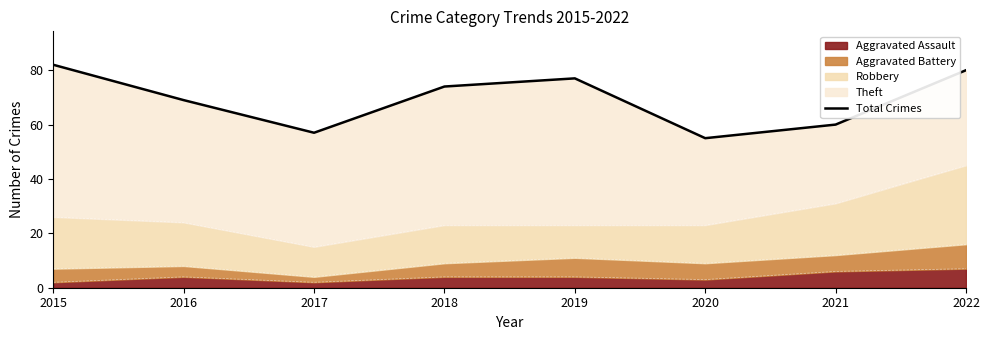

What is the maximum value shown in the chart?

82